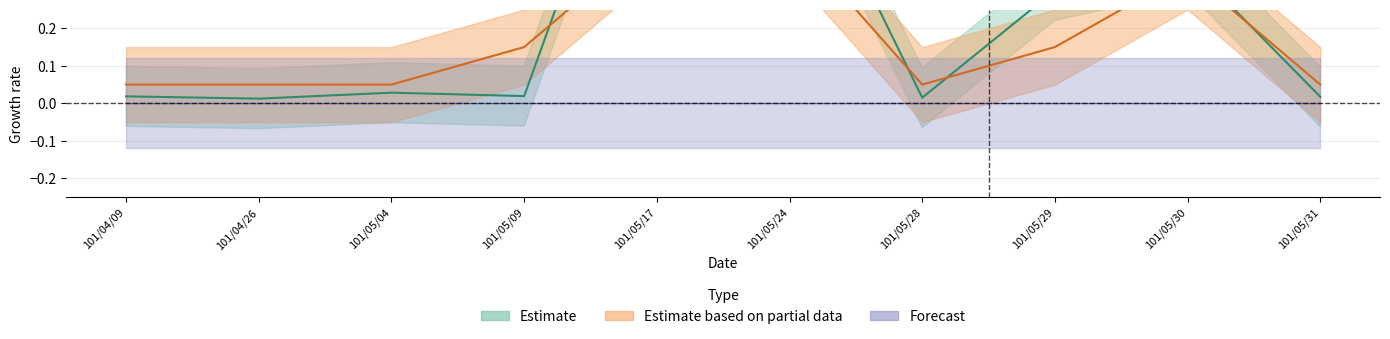

What is the total value across all series at 101/04/09?

0.1